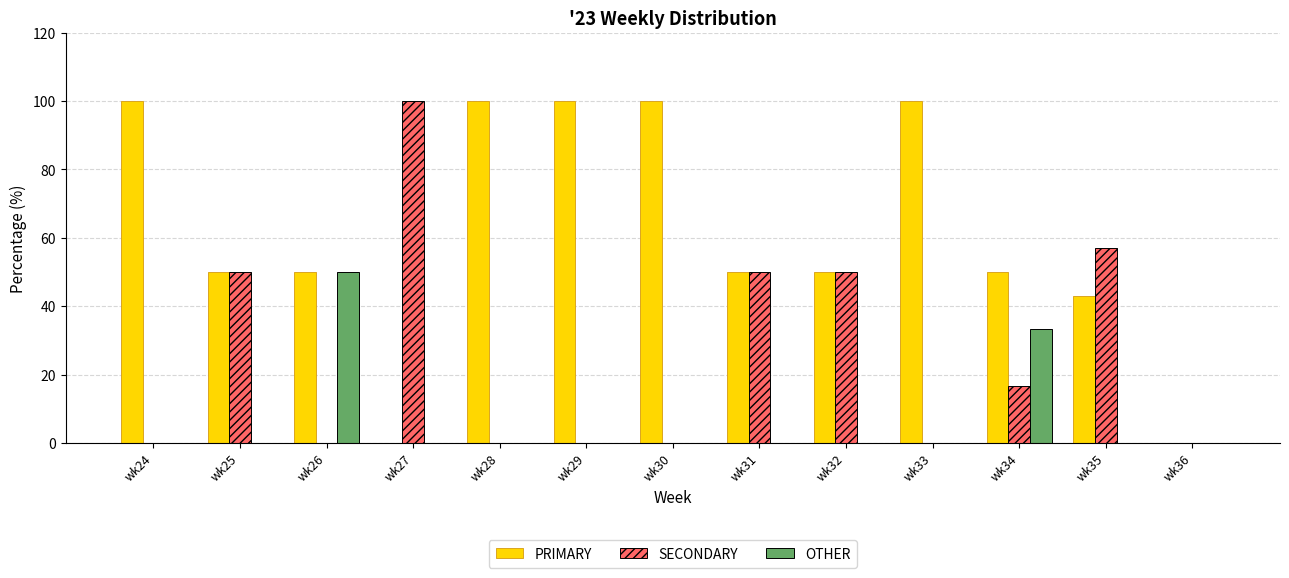

The value of OTHER at wk28 is 0.0. True or false?

True